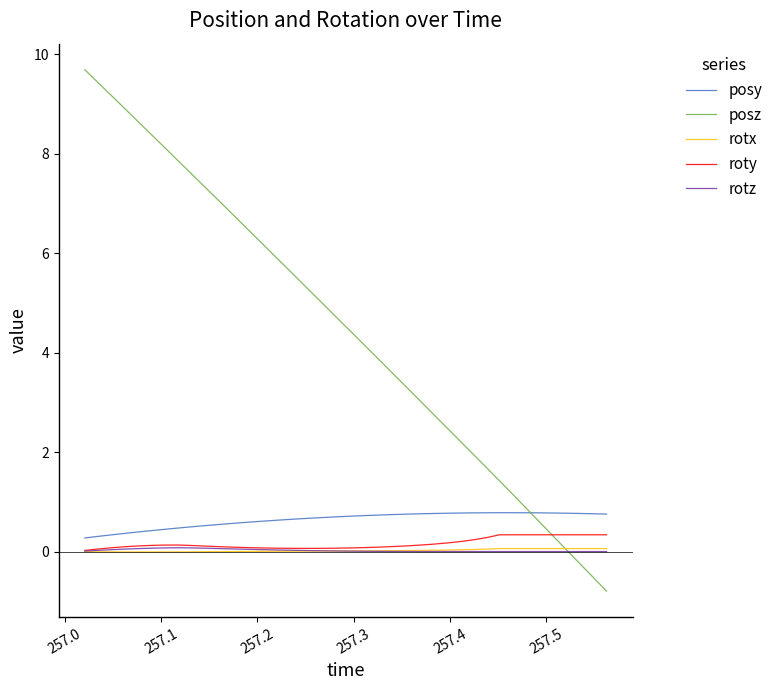

What is the minimum value for posy?

0.3